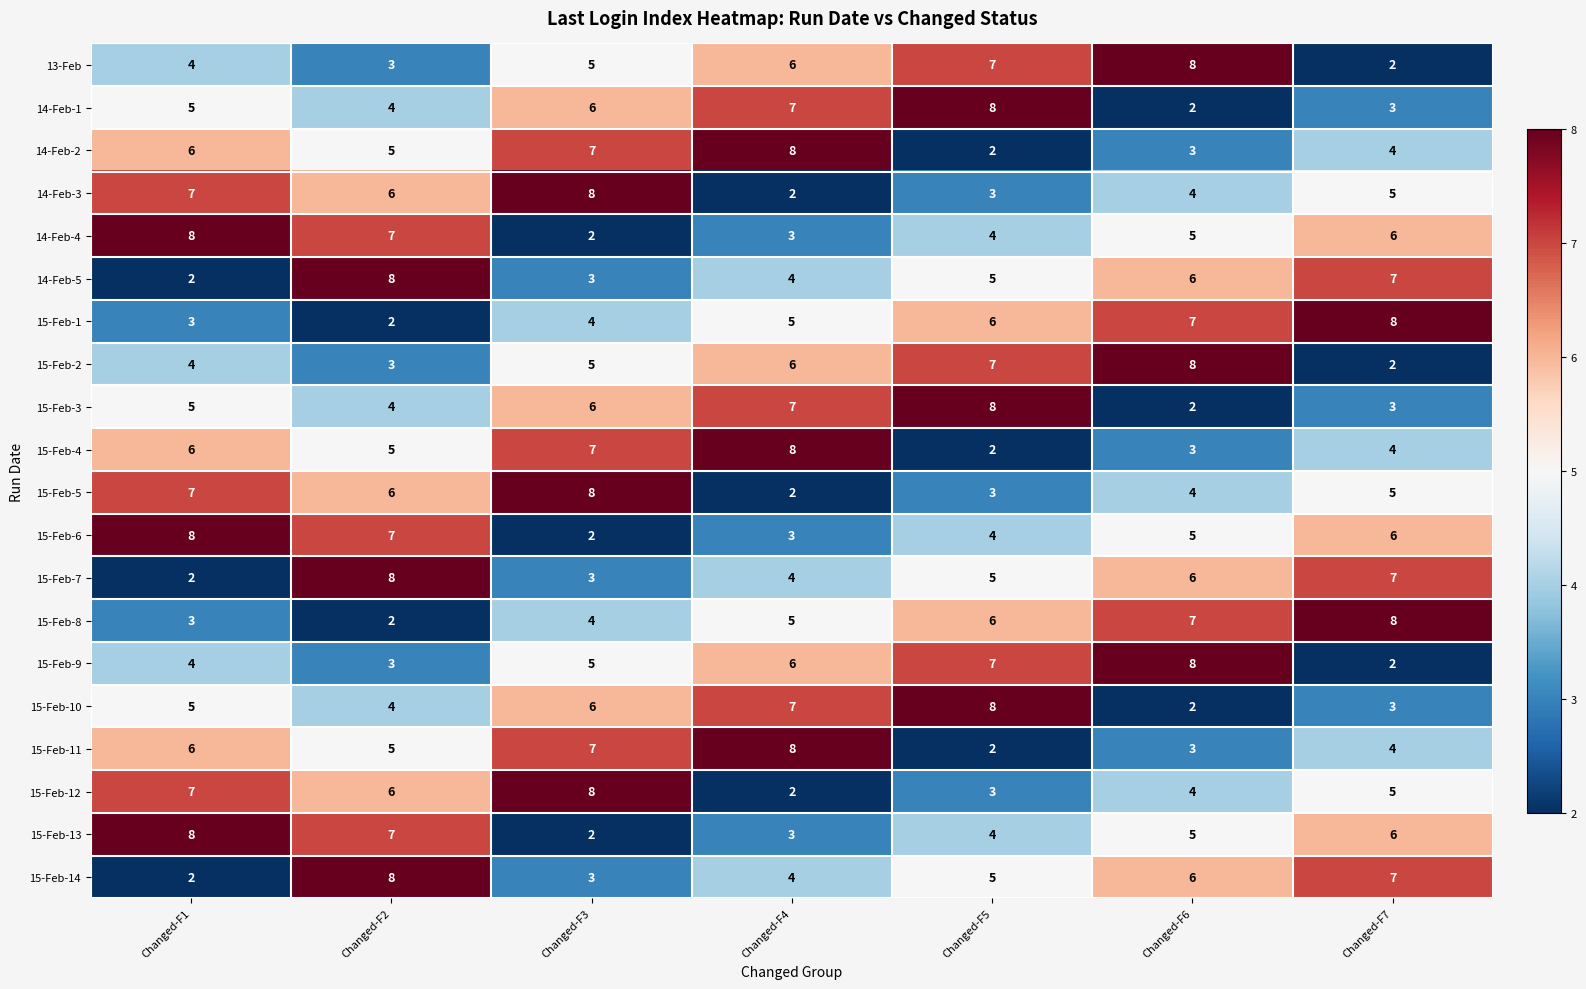

At how many categories does at least one series exceed 4?

7